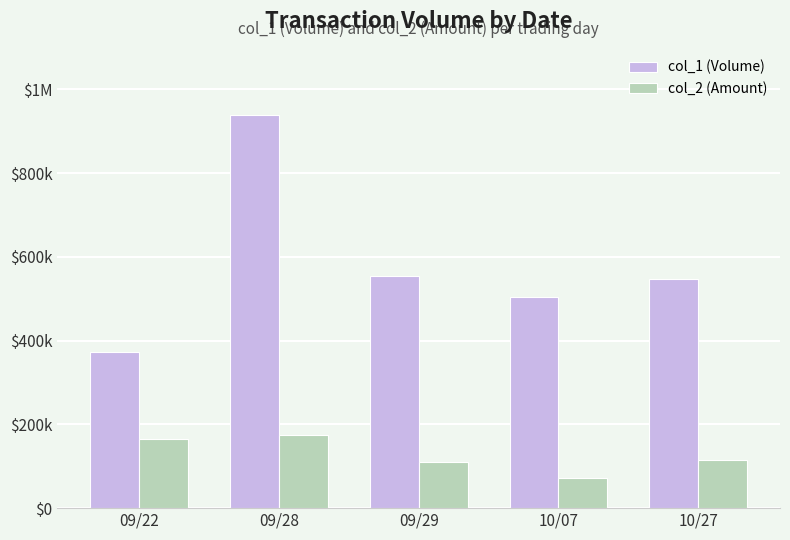

Does the chart contain any negative values?

No